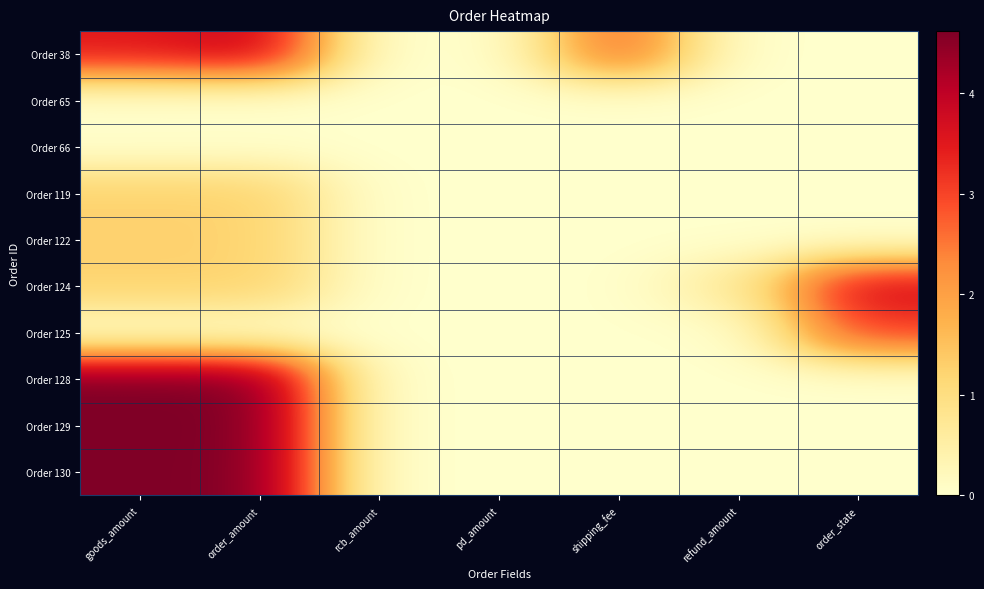

What is the total value across all series at shipping_fee?

2.8